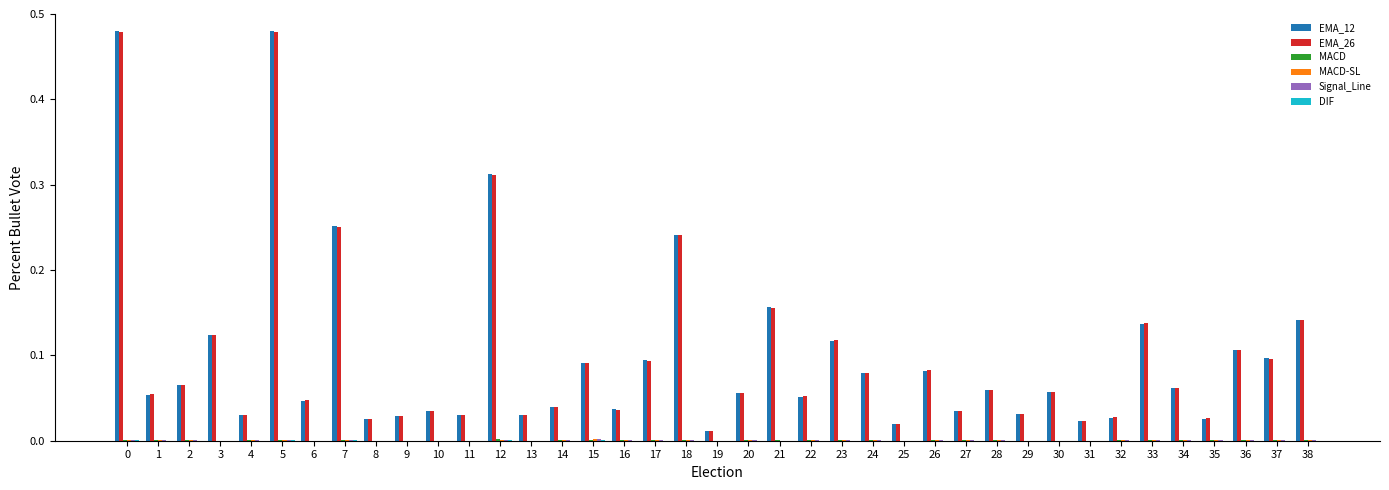

Is it true that EMA_12 equals 0.1 at 28?

True